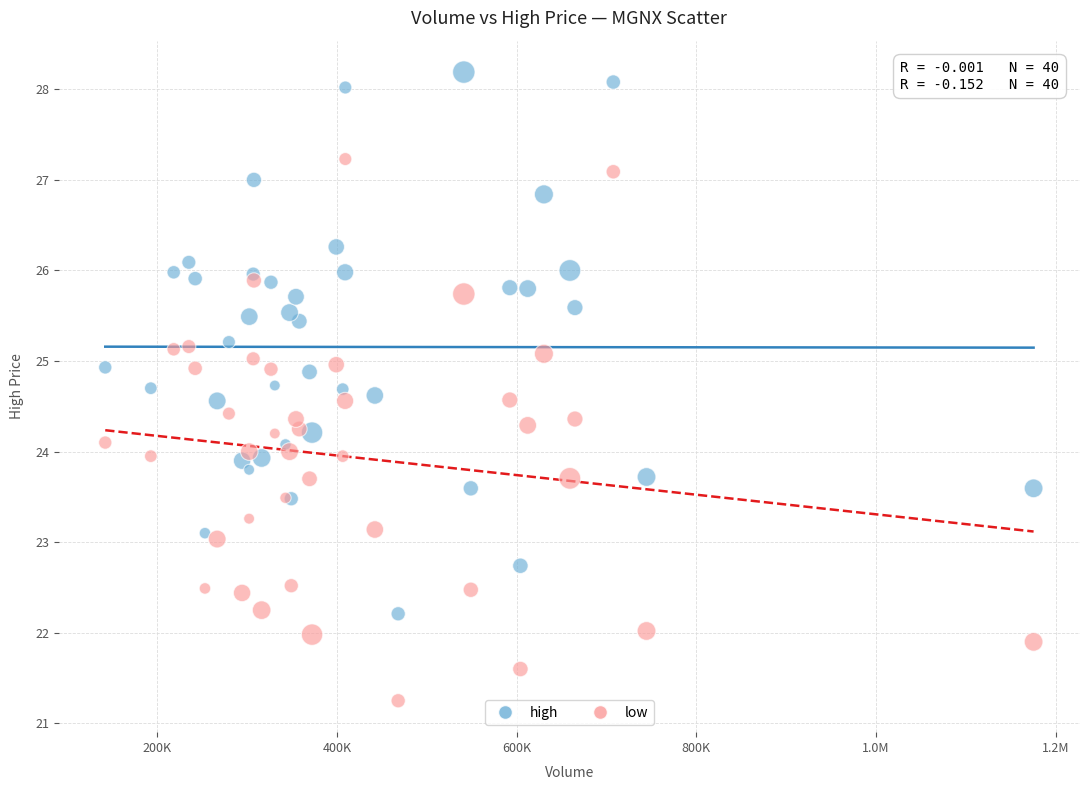

What is the X range (max minus min) for the scatter plot?

1033159.0